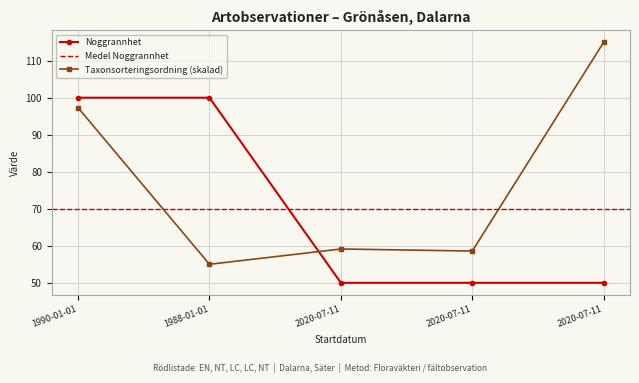

What is the greatest value displayed?

115.0